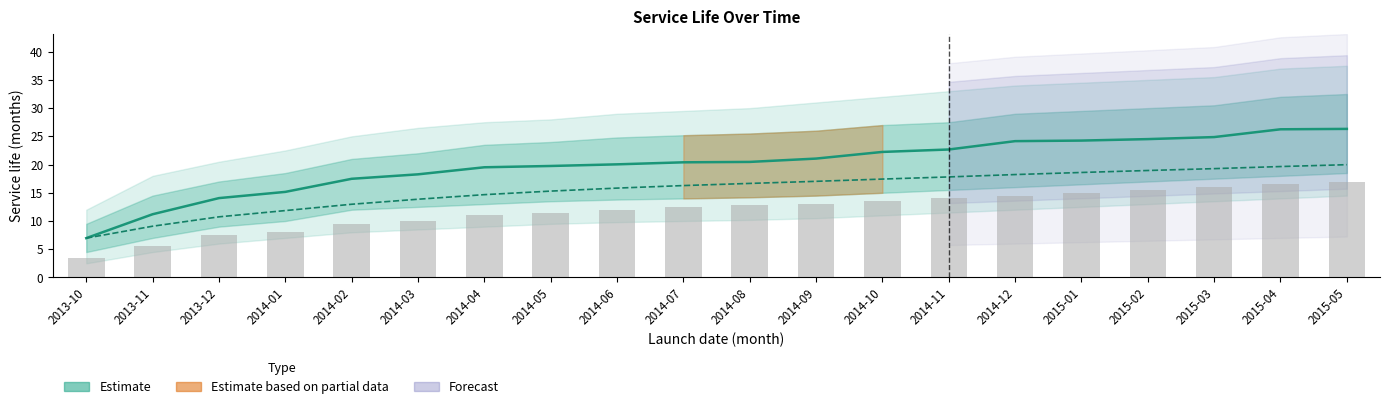

What position from the left is 2014-07?

10